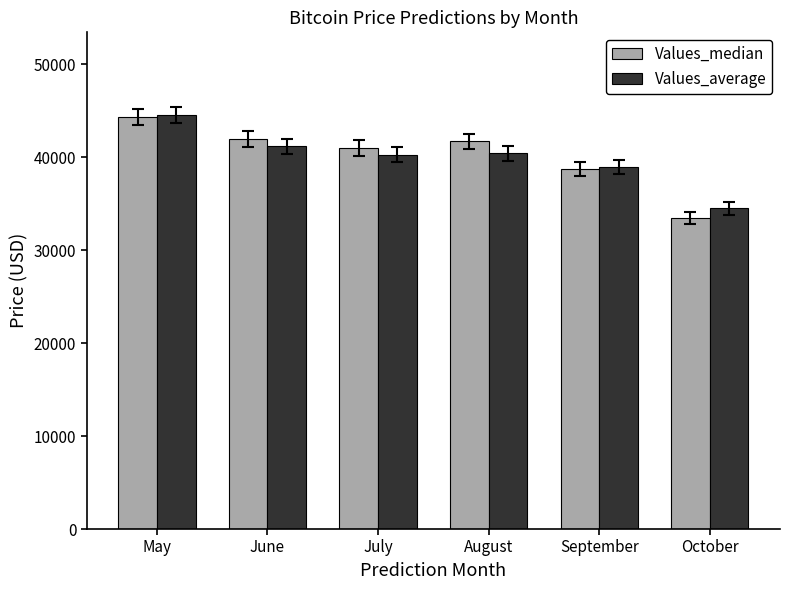

At which label does Values_median first exceed 41711?

May